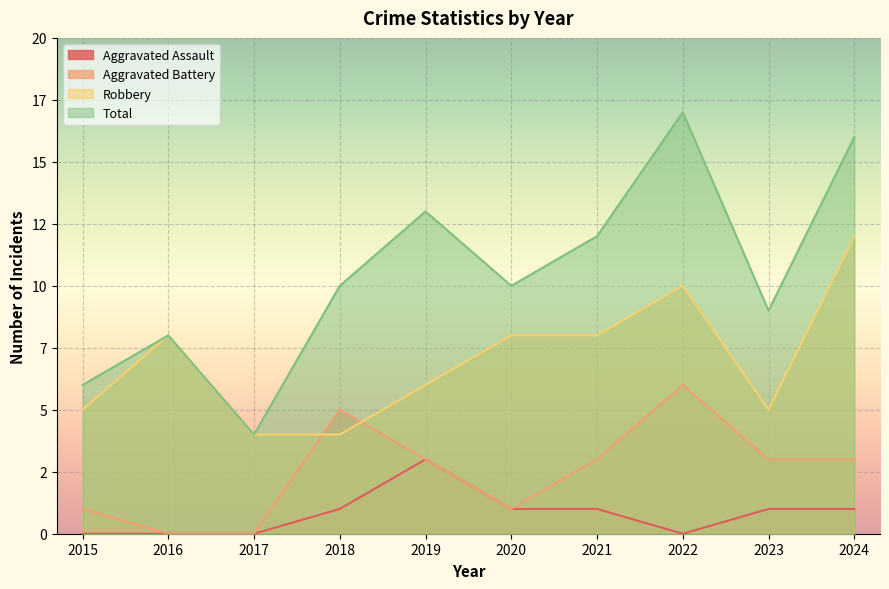

Reading left to right, transcribe all the data shown in this chart.

Aggravated Assault: 0	0	0	1	3	1	1	0	1	1
Aggravated Battery: 1	0	0	5	3	1	3	6	3	3
Robbery: 5	8	4	4	6	8	8	10	5	12
Total: 6	8	4	10	13	10	12	17	9	16